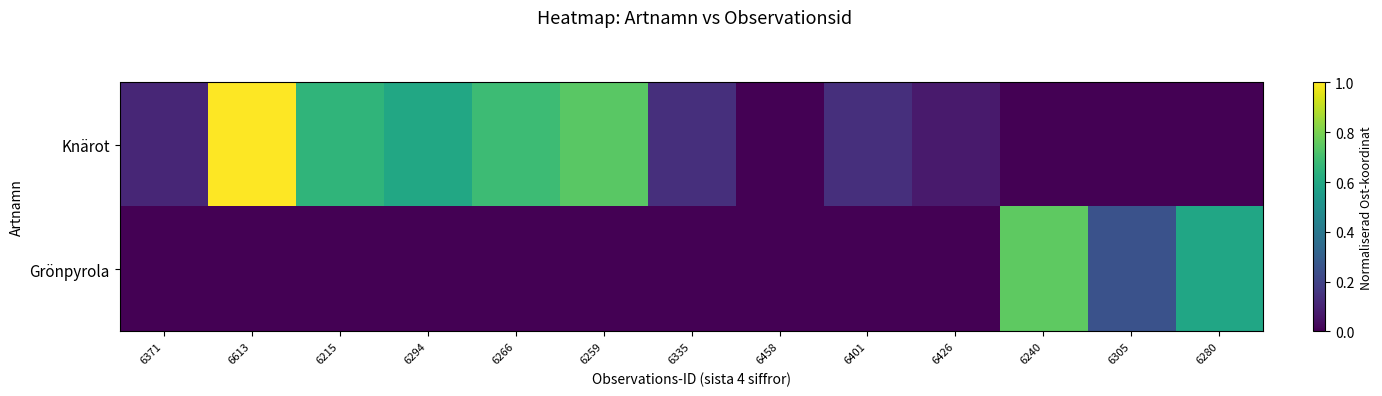

How many categories are shown in the chart?

13